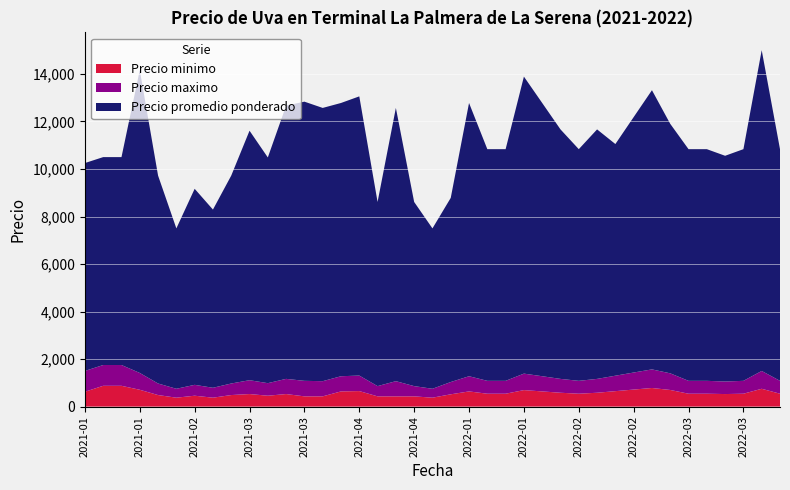

Reading left to right, extract all data points from this chart.

Precio minimo: 625	875	875	708	486	375	458	375	486	528	458	528	431	431	639	653	431	431	431	375	517	639	542	542	694	639	583	542	583	650	717	783	700	542	542	528	542	750	542
Precio maximo: 875	875	875	708	486	375	458	417	486	583	528	639	653	639	639	653	431	639	431	375	517	639	542	542	694	639	583	542	583	650	717	783	700	542	542	528	542	750	542
Precio promedio ponderado: 8750	8750	8750	12750	8750	6750	8250	7500	8750	10500	9500	11500	11750	11500	11500	11750	7750	11500	7750	6750	7750	11500	9750	9750	12500	11500	10500	9750	10500	9750	10750	11750	10500	9750	9750	9500	9750	13500	9750